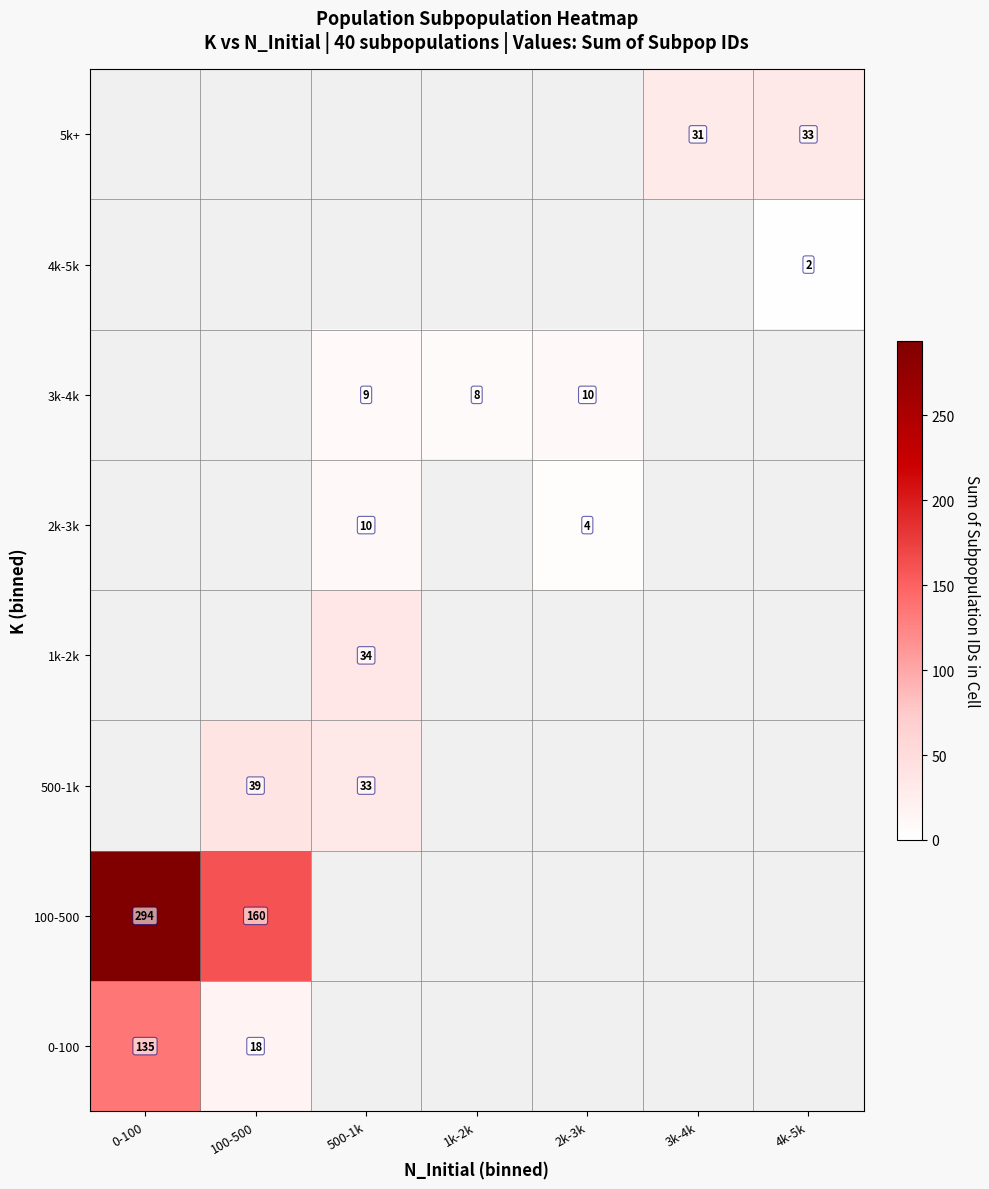

What is the smallest value displayed?

2.0